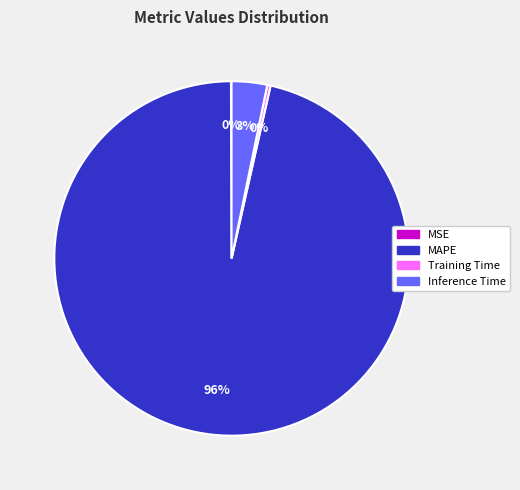

Which category has the biggest portion of the pie?

MAPE